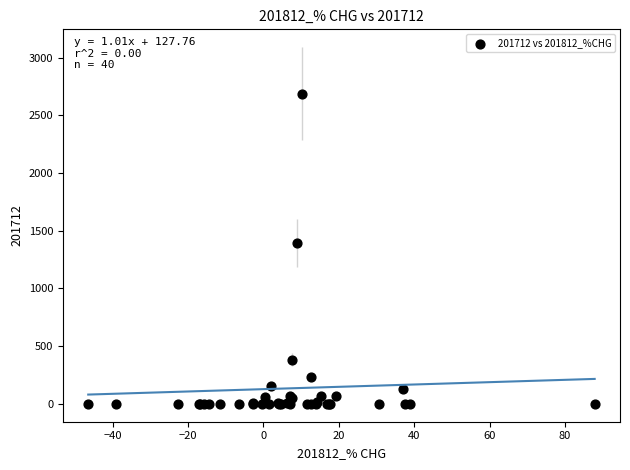

What Y value in the scatter plot is closest to 1343?

1395.7